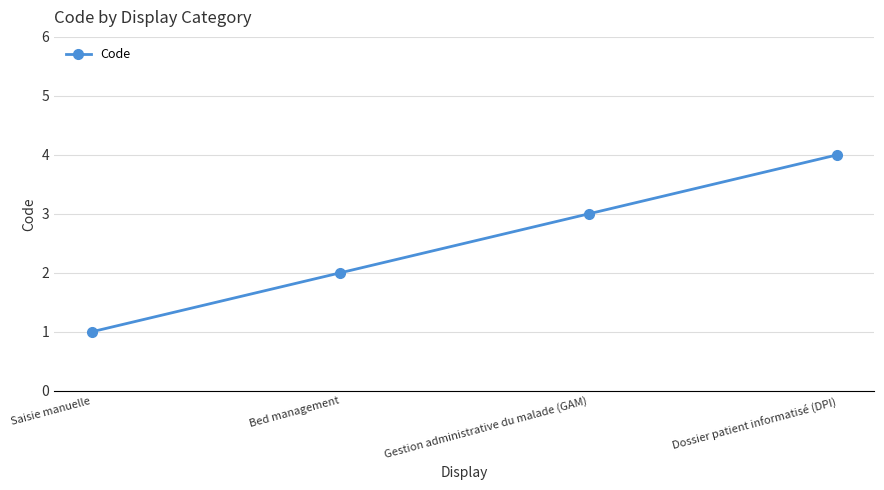

How many categories are shown in the chart?

4